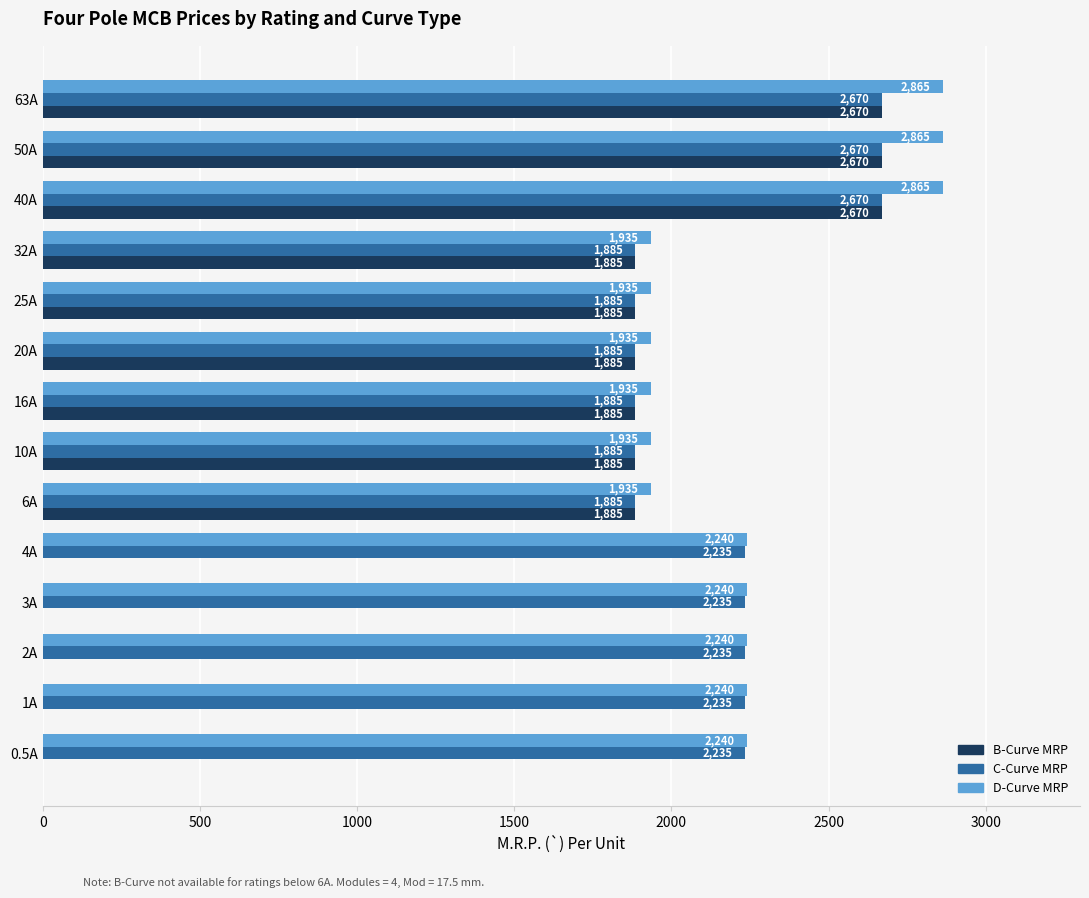

Count the C-Curve MRP values in the range 1885 to 2235.

11